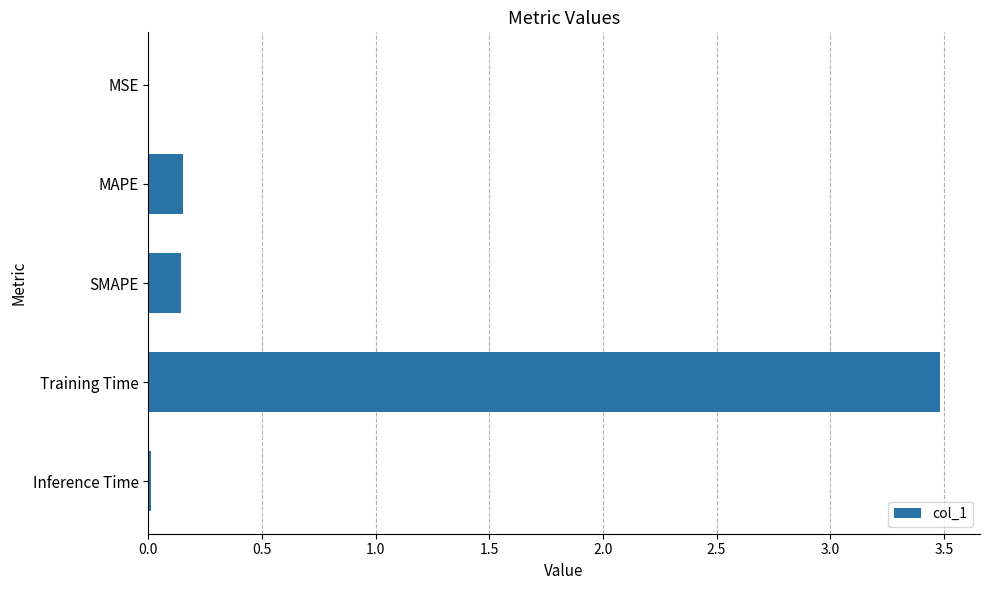

Which has a higher value, Training Time or MSE?

Training Time